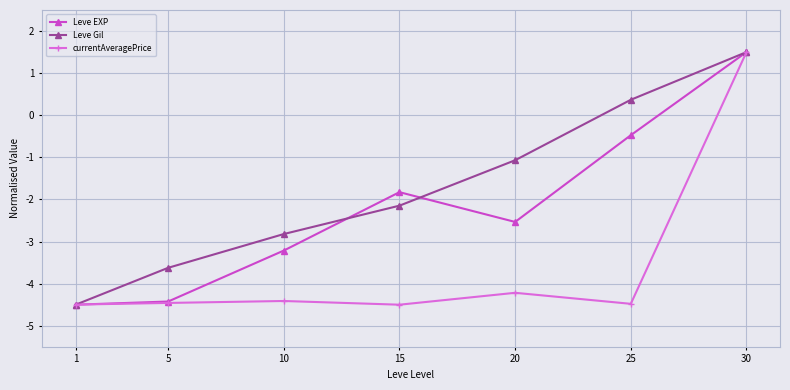

Reading right to left, list all the values displayed in this chart.

Leve EXP: 30=1.5	25=-0.5	20=-2.5	15=-1.8	10=-3.2	5=-4.4	1=-4.5
Leve Gil: 30=1.5	25=0.4	20=-1.1	15=-2.1	10=-2.8	5=-3.6	1=-4.5
currentAveragePrice: 30=1.5	25=-4.5	20=-4.2	15=-4.5	10=-4.4	5=-4.5	1=-4.5